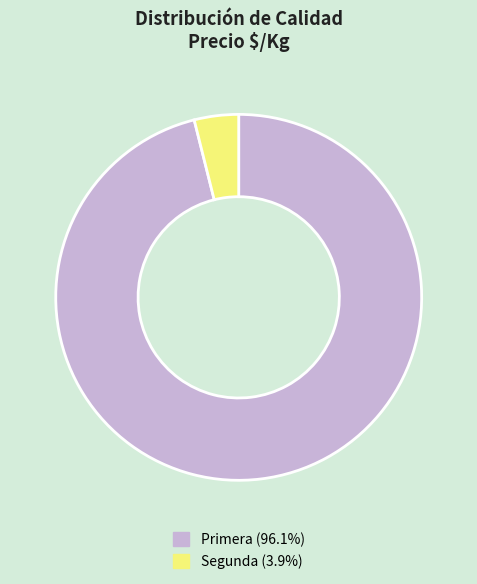

Which slice is the smallest?

Segunda